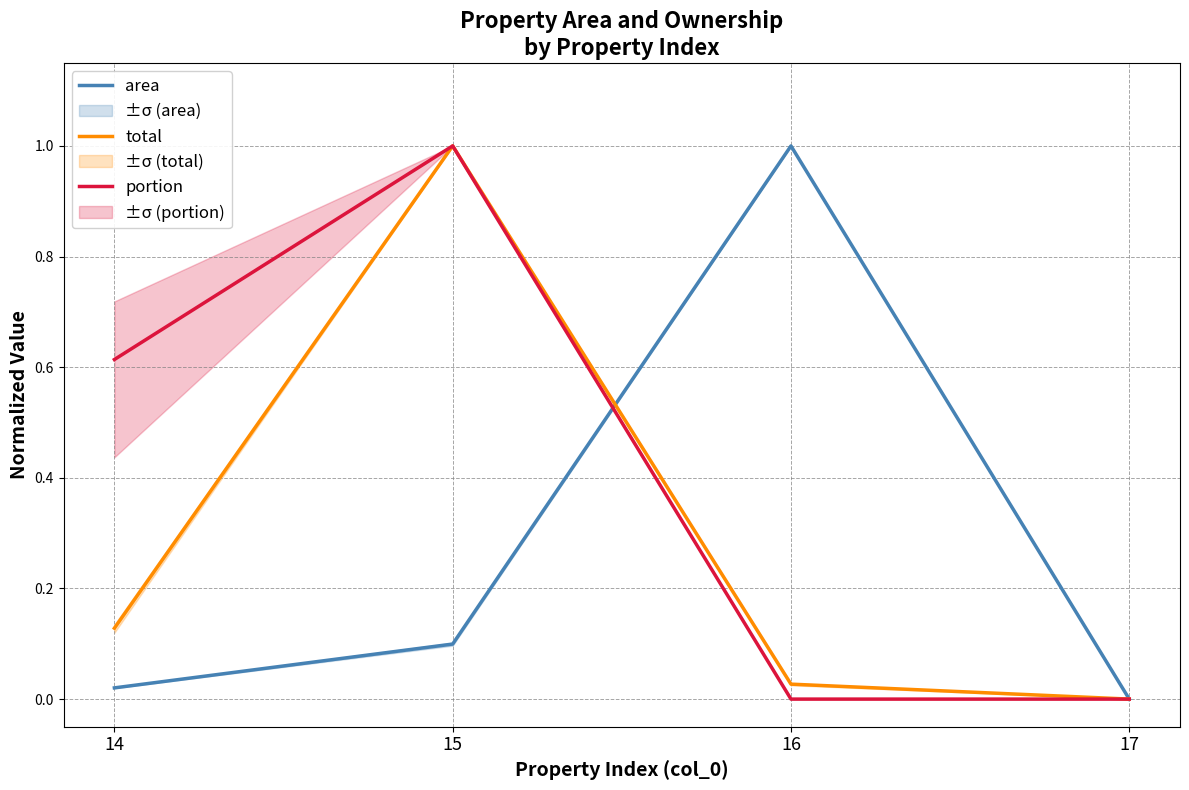

How many lines are shown in the chart?

3